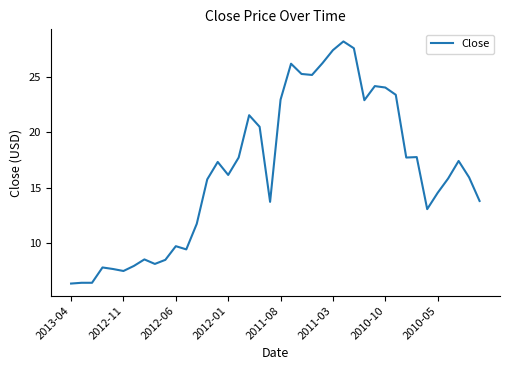

Does the chart have visible grid lines?

No